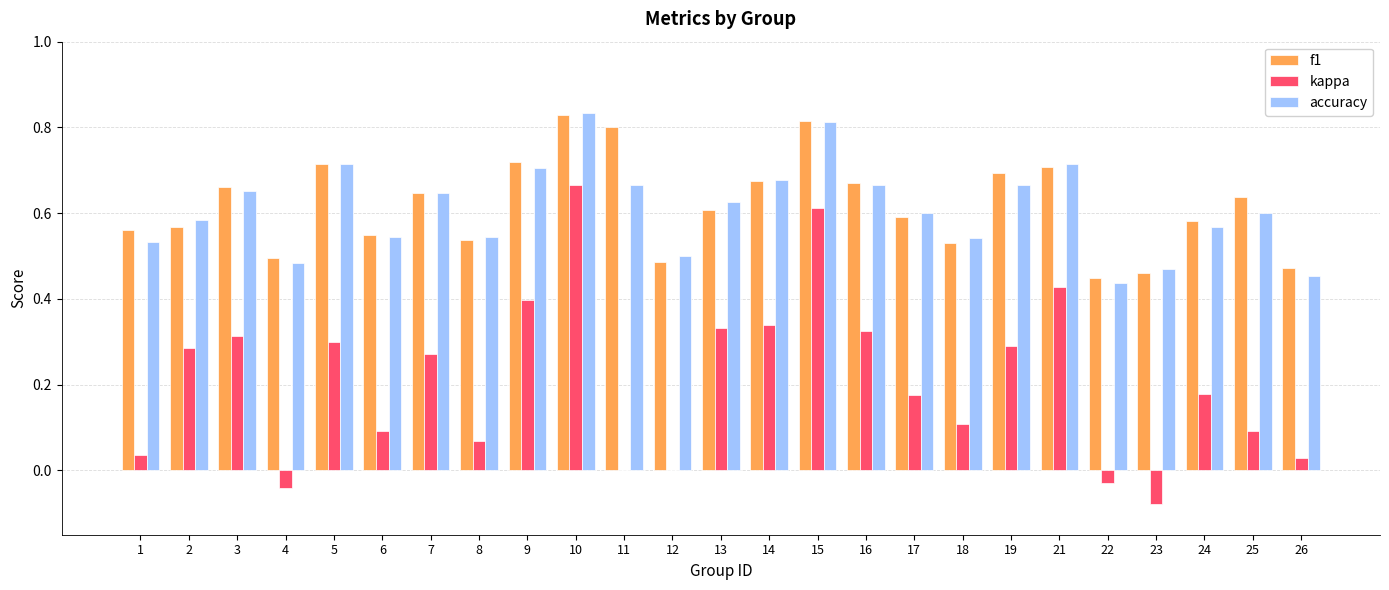

What is the sum of all accuracy values?

15.2